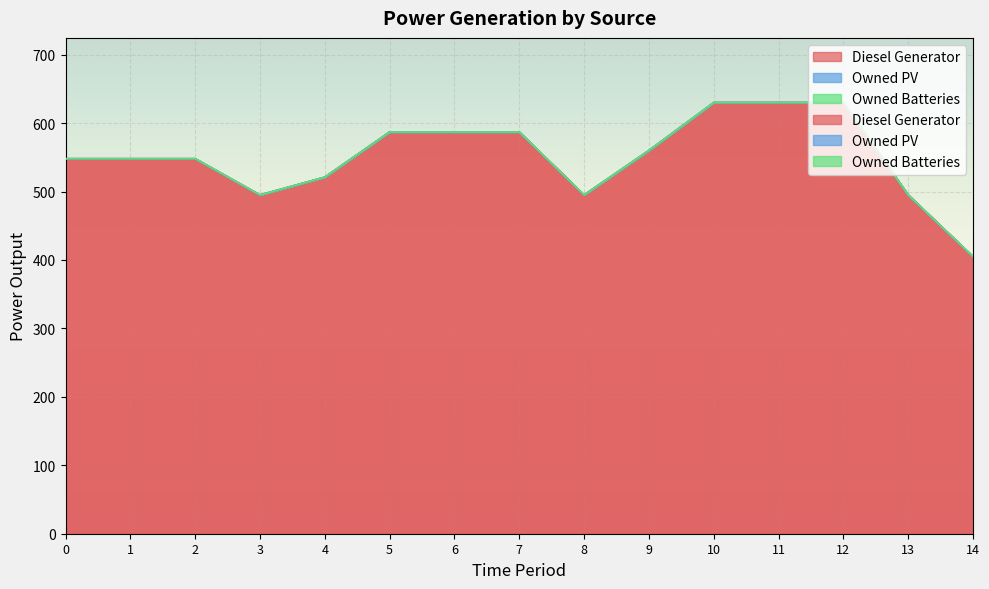

Which series has the largest total across all categories?

Diesel Generator